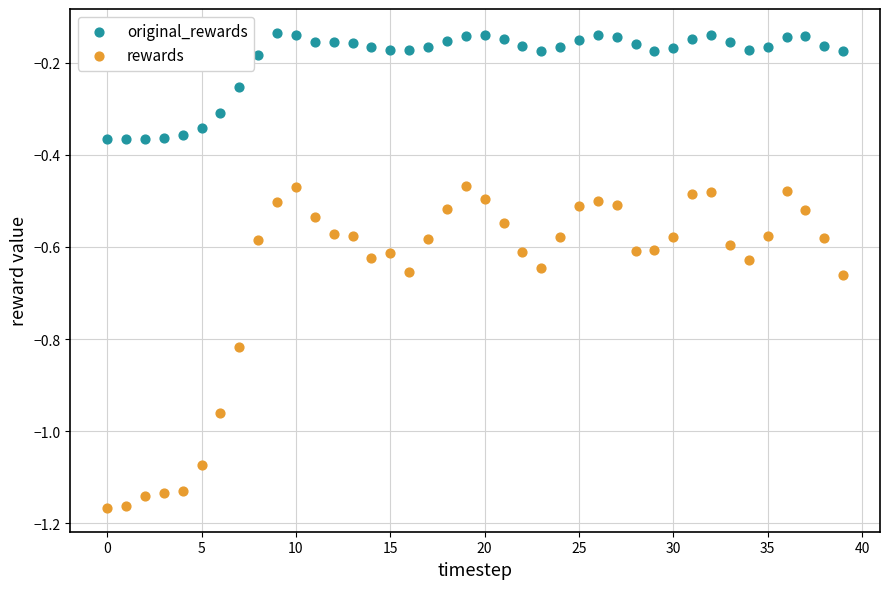

What are all the series names shown in the legend?

original_rewards, rewards